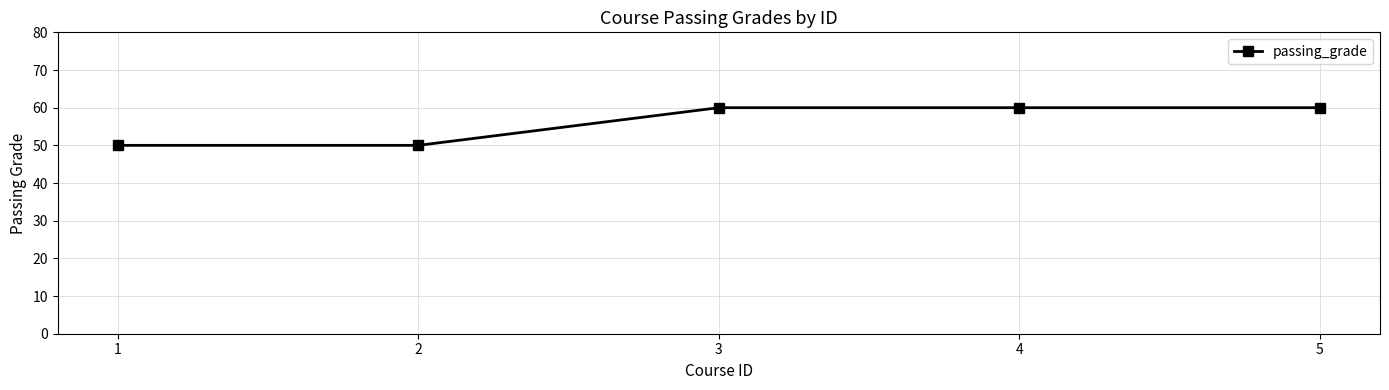

What is the minimum value shown in the chart?

50